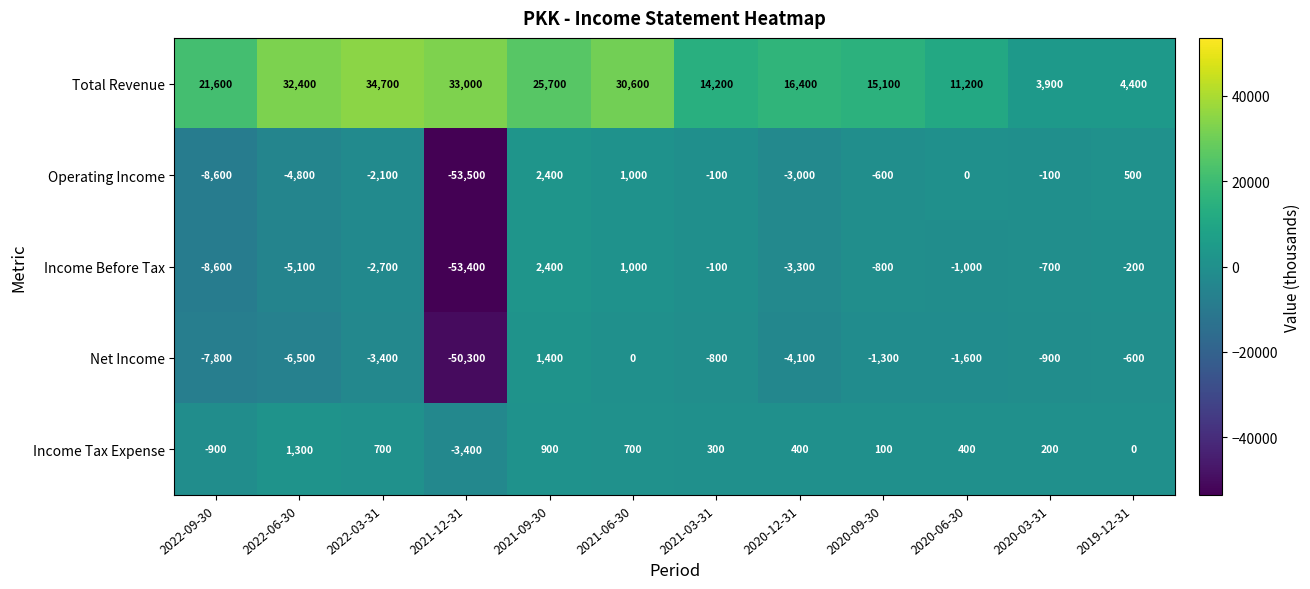

How many positive values does the Income Before Tax series have?

2